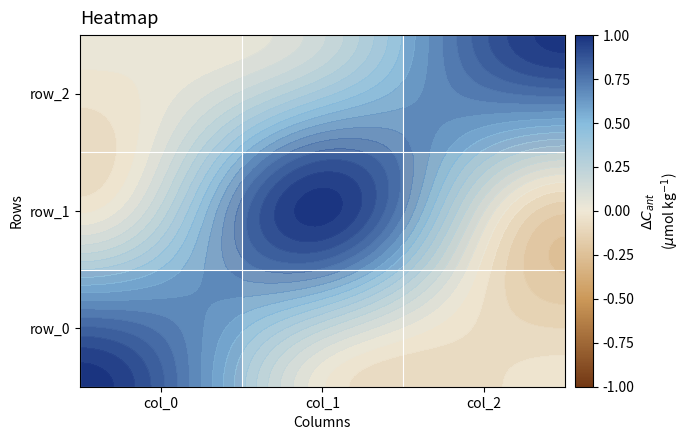

Which series has the largest range (max minus min)?

row_1